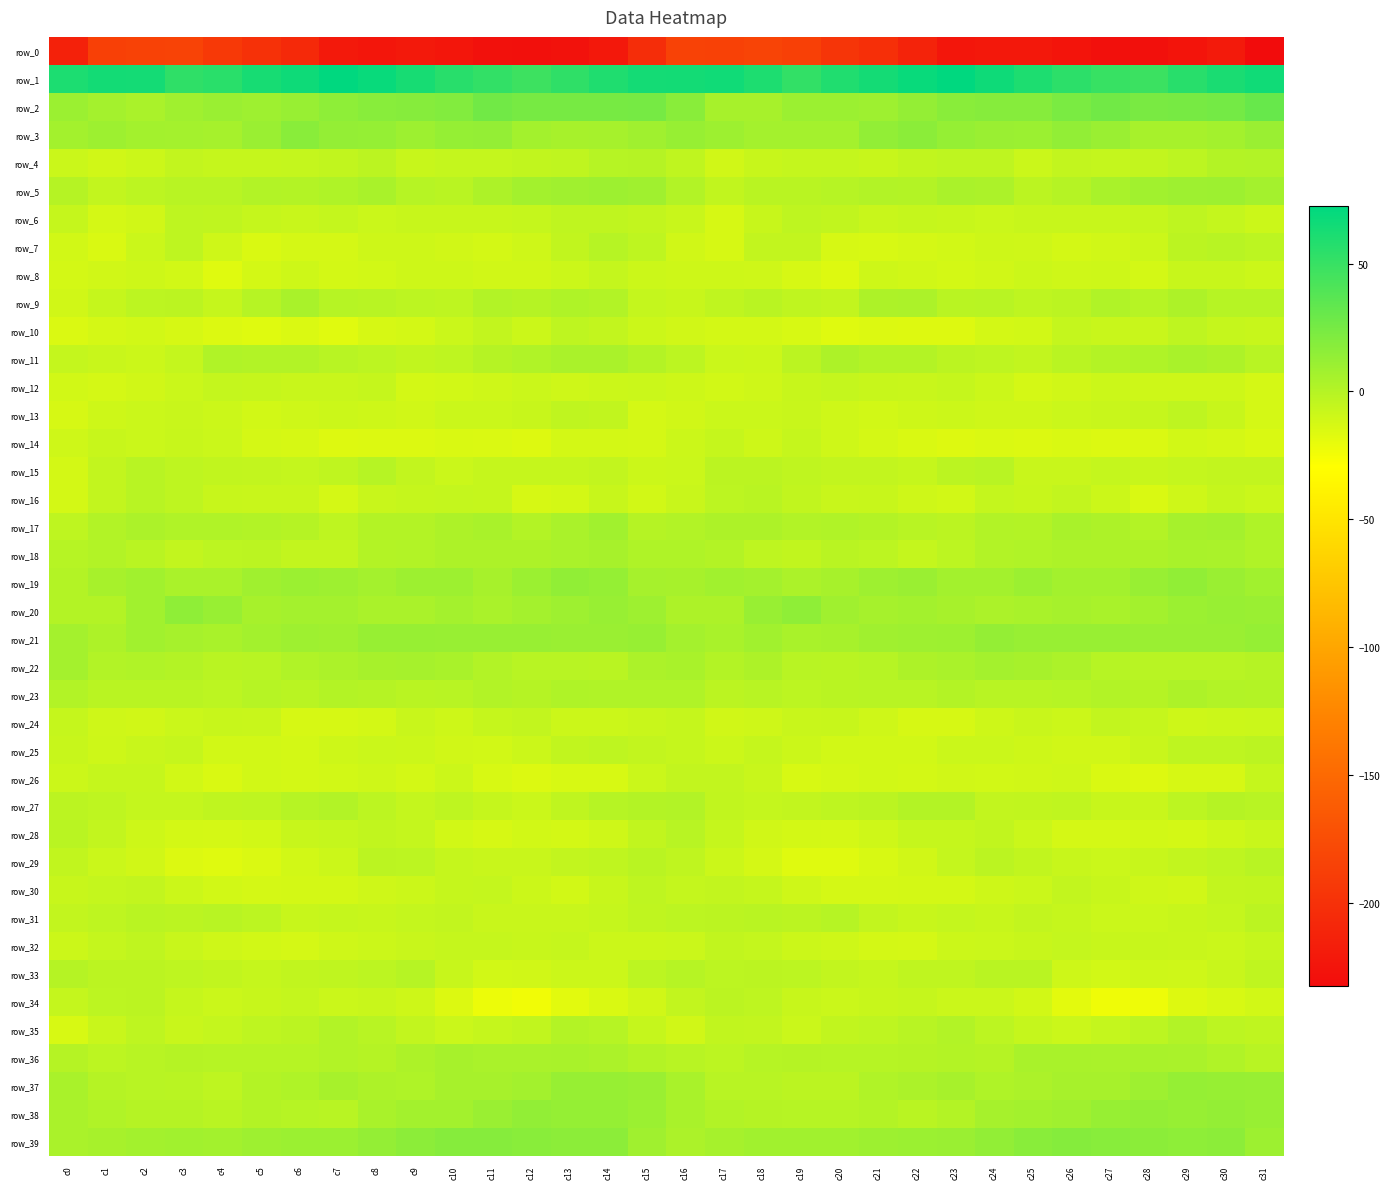

Reading left to right, transcribe all the data shown in this chart.

row_0: -213.8	-186.4	-184.8	-184.1	-193.4	-200.3	-206.9	-221.1	-223.4	-221.1	-223.9	-228.6	-229.7	-227.2	-221.5	-203.4	-184.8	-186.0	-183.2	-186.6	-197.0	-201.9	-212.0	-224.1	-221.6	-222.0	-225.6	-229.5	-229.2	-225.3	-219.7	-232.8
row_1: 60.5	64.1	63.9	53.1	55.3	62.7	65.9	72.1	68.4	62.8	55.9	51.7	47.8	53.0	59.8	63.9	64.3	65.7	59.9	52.0	59.0	63.5	68.5	72.4	66.0	60.2	54.1	50.2	48.2	56.0	61.7	65.4
row_2: 10.2	6.7	4.0	8.5	10.5	8.7	11.1	15.7	18.1	18.2	20.4	27.0	24.7	24.4	24.7	25.2	17.2	5.1	5.5	10.1	9.9	8.7	13.2	17.1	18.2	18.2	23.1	26.8	23.8	24.3	25.6	31.0
row_3: 7.1	9.6	7.1	6.8	6.0	10.6	17.3	13.2	12.2	9.3	12.6	12.8	7.1	5.4	6.2	8.6	12.1	9.2	6.7	6.6	6.7	14.0	16.5	12.5	10.9	9.9	13.7	10.7	5.5	5.6	7.2	10.6
row_4: -8.2	-10.6	-9.2	-5.4	-6.5	-6.7	-5.8	-4.6	-2.5	-7.3	-6.2	-5.8	-5.1	-4.0	-0.7	0.1	-4.5	-10.7	-7.0	-6.0	-6.1	-7.1	-5.0	-3.8	-3.7	-8.2	-5.2	-5.9	-5.1	-2.9	0.5	1.3
row_5: 0.1	-5.3	-2.8	-1.0	-1.5	0.9	0.6	2.4	4.8	-0.5	-2.0	2.9	7.4	8.4	9.4	8.1	0.9	-4.6	-1.7	-1.5	-0.6	1.0	0.8	4.3	3.5	-2.5	-0.2	4.8	7.6	8.8	9.3	6.6
row_6: -6.5	-12.4	-10.5	-3.8	-4.0	-6.8	-7.7	-5.9	-8.6	-7.3	-7.3	-7.3	-6.8	-4.1	-4.0	-5.3	-7.6	-12.9	-7.3	-3.4	-4.9	-7.5	-6.6	-7.1	-8.2	-7.3	-7.0	-7.4	-6.3	-3.4	-5.7	-8.7
row_7: -11.5	-14.3	-8.5	-3.6	-10.4	-14.4	-12.8	-12.5	-9.8	-9.6	-11.0	-11.7	-9.9	-4.8	-0.9	-3.6	-10.9	-12.9	-5.5	-5.3	-13.1	-13.5	-12.8	-11.3	-9.6	-9.9	-11.8	-10.8	-8.8	-2.6	-1.1	-2.8
row_8: -12.1	-10.8	-9.9	-11.2	-17.0	-11.7	-9.6	-11.8	-11.2	-9.8	-9.5	-10.6	-10.6	-9.1	-6.0	-8.9	-9.7	-9.7	-10.0	-13.4	-16.2	-9.5	-10.9	-11.7	-10.8	-9.2	-10.3	-9.8	-11.7	-7.1	-6.9	-8.7
row_9: -11.0	-6.6	-2.9	-2.5	-6.5	-0.7	4.8	-0.5	-1.2	-3.0	-3.6	1.1	0.1	2.3	1.0	-6.0	-7.0	-4.4	-2.1	-4.3	-5.6	2.7	3.3	-1.5	-1.3	-3.8	-2.2	1.7	-0.4	2.9	-0.5	-0.9
row_10: -14.9	-12.7	-11.6	-13.0	-15.4	-16.9	-14.7	-17.2	-13.1	-12.0	-8.2	-5.2	-9.1	-3.4	-5.7	-9.0	-10.7	-11.8	-12.0	-13.7	-16.6	-15.7	-15.9	-16.1	-12.2	-11.4	-5.8	-7.6	-7.5	-3.4	-6.4	-7.0
row_11: -5.8	-7.7	-9.1	-6.0	2.0	0.9	1.1	-1.4	-3.2	-4.6	-3.7	-0.0	1.5	4.4	4.0	0.8	-2.9	-8.3	-8.9	-2.6	2.7	0.5	0.6	-2.2	-3.5	-5.5	-1.6	0.4	2.2	5.0	2.7	-1.3
row_12: -11.4	-12.4	-10.7	-8.3	-5.7	-6.9	-7.6	-7.6	-6.9	-11.8	-11.4	-10.4	-8.5	-10.4	-8.8	-8.5	-9.7	-11.6	-10.1	-7.0	-6.1	-7.1	-7.7	-6.7	-8.7	-12.4	-10.9	-9.2	-9.7	-9.7	-9.5	-12.4
row_13: -13.3	-9.4	-8.3	-7.7	-9.0	-11.2	-10.4	-9.1	-9.5	-10.7	-8.6	-8.3	-7.0	-4.4	-4.6	-12.3	-10.9	-8.3	-8.4	-7.9	-9.9	-11.3	-9.3	-9.2	-10.2	-10.0	-8.5	-7.6	-6.6	-3.5	-6.9	-12.5
row_14: -9.9	-7.4	-8.6	-7.2	-8.1	-12.8	-13.2	-16.3	-15.4	-15.7	-14.3	-15.0	-15.8	-12.0	-11.8	-12.3	-8.8	-6.9	-9.3	-6.4	-10.3	-12.6	-14.6	-16.4	-15.0	-15.6	-14.3	-15.6	-14.9	-11.4	-12.4	-14.0
row_15: -11.9	-5.4	-1.2	-3.8	-4.8	-5.6	-6.3	-4.3	-0.7	-5.5	-8.3	-6.7	-6.5	-6.4	-5.3	-9.0	-8.5	-2.4	-2.5	-4.0	-5.3	-5.6	-6.8	-2.2	-1.3	-7.8	-7.7	-6.3	-7.2	-5.7	-5.2	-5.7
row_16: -12.2	-5.2	-1.3	-3.5	-7.1	-8.1	-7.8	-12.3	-7.7	-6.6	-6.2	-6.4	-13.0	-12.0	-7.3	-11.4	-8.0	-3.0	-1.6	-4.8	-7.9	-7.5	-9.9	-11.2	-6.1	-7.3	-5.2	-9.1	-14.1	-9.9	-6.7	-8.5
row_17: -3.8	1.4	3.7	1.9	1.6	1.3	-0.2	-3.3	0.5	0.5	2.9	4.8	0.4	4.0	7.5	-0.1	1.2	2.9	3.1	1.5	2.0	0.6	-1.5	-2.1	0.9	0.7	4.8	2.7	0.7	6.1	6.6	2.2
row_18: -0.9	1.1	-2.1	-5.5	-2.9	-2.1	-5.4	-5.3	0.7	1.3	3.0	2.8	3.2	4.2	5.1	2.4	2.6	0.7	-3.8	-5.0	-1.8	-3.3	-5.9	-3.1	1.1	2.0	3.0	3.2	2.9	4.8	4.4	2.0
row_19: 0.7	5.4	7.6	4.4	4.2	8.0	10.1	8.9	6.3	9.5	9.4	5.5	10.0	14.3	12.4	6.1	5.2	7.5	6.6	3.7	5.4	9.1	10.7	6.9	7.3	10.3	7.3	6.9	11.6	14.5	10.8	7.9
row_20: 0.8	0.6	7.9	14.6	11.3	5.5	6.3	6.7	4.0	3.9	6.3	4.3	6.3	9.2	11.2	8.7	2.9	2.7	11.4	14.6	8.4	5.6	6.9	5.6	3.6	4.8	5.7	4.7	7.3	10.1	11.3	10.9
row_21: 6.6	3.1	7.5	6.0	4.9	6.9	9.1	8.4	12.2	12.0	11.2	11.4	11.4	10.7	10.6	11.8	6.7	4.8	7.6	5.0	5.3	8.2	8.8	9.7	12.8	11.2	11.1	11.6	11.0	10.7	11.0	12.4
row_22: 6.5	1.0	2.0	0.6	-2.0	-1.2	1.7	3.8	5.4	5.8	4.5	1.1	-1.3	-1.0	-1.7	3.3	4.8	0.6	2.9	-1.4	-1.7	-0.4	2.8	4.0	6.3	5.5	3.5	-0.5	-1.3	-1.3	-1.3	-0.0
row_23: 0.9	-2.1	-1.6	-1.6	-3.2	-0.9	-1.7	0.3	-0.3	-1.7	-1.2	1.4	-0.3	2.1	1.8	1.9	1.8	-2.3	-1.0	-2.8	-2.0	-1.0	-1.4	0.9	-1.1	-1.4	-0.4	1.0	-0.1	2.9	1.0	0.5
row_24: -6.5	-10.4	-10.6	-8.1	-7.5	-8.0	-12.9	-13.1	-11.8	-7.5	-9.3	-6.6	-5.3	-8.8	-9.0	-7.6	-6.3	-10.5	-10.0	-7.7	-7.0	-10.0	-13.3	-13.0	-9.8	-7.7	-9.2	-5.3	-6.6	-9.3	-9.1	-8.6
row_25: -7.4	-9.6	-7.7	-6.6	-11.6	-11.1	-11.8	-9.4	-8.5	-9.0	-10.6	-11.2	-8.9	-4.7	-3.4	-5.6	-6.8	-9.0	-6.8	-8.9	-11.4	-11.4	-11.2	-8.6	-8.3	-9.8	-10.9	-10.5	-8.0	-3.4	-3.8	-2.1
row_26: -9.3	-6.3	-6.4	-11.1	-14.3	-11.6	-11.8	-11.4	-10.3	-11.8	-9.2	-13.7	-15.6	-13.6	-13.8	-8.6	-5.2	-5.2	-7.9	-13.7	-12.7	-11.6	-11.7	-10.5	-11.5	-10.6	-10.2	-14.6	-15.9	-13.2	-13.2	-6.6
row_27: -2.3	-3.5	-6.1	-5.9	-4.0	-3.4	-0.5	1.1	-2.9	-6.0	-3.6	-6.4	-8.5	-4.4	-0.8	0.9	1.1	-4.8	-6.2	-5.4	-3.8	-2.3	0.3	0.7	-5.3	-4.9	-4.3	-7.5	-7.8	-2.8	-0.3	-0.9
row_28: -2.1	-5.3	-9.6	-11.8	-12.3	-11.4	-7.1	-6.9	-5.0	-6.2	-11.3	-13.0	-11.3	-11.9	-10.3	-5.0	-1.0	-6.9	-10.7	-12.0	-12.6	-9.9	-6.4	-6.8	-4.7	-8.1	-12.5	-12.5	-11.3	-12.0	-9.4	-8.0
row_29: -4.5	-8.1	-10.5	-15.6	-17.0	-15.0	-11.5	-8.7	-2.6	-3.2	-6.7	-7.7	-7.8	-5.6	-4.3	-1.8	-4.3	-8.9	-12.4	-16.5	-16.5	-13.7	-10.7	-6.1	-2.2	-4.7	-7.1	-8.2	-7.0	-5.2	-3.3	-1.2
row_30: -7.3	-6.1	-5.6	-9.0	-11.6	-12.6	-12.2	-12.1	-10.1	-8.9	-6.6	-6.1	-9.0	-11.2	-7.3	-3.5	-6.2	-5.1	-6.7	-10.1	-12.3	-12.7	-11.8	-12.0	-9.4	-8.4	-5.7	-7.2	-10.3	-10.7	-5.2	-4.5
row_31: -5.2	-3.8	-1.6	-2.2	-1.2	-3.0	-7.2	-6.4	-7.2	-5.9	-5.6	-7.9	-8.0	-8.0	-6.6	-4.3	-3.2	-2.7	-1.7	-2.4	-0.6	-5.4	-7.2	-6.2	-7.2	-5.1	-6.6	-8.2	-8.5	-7.3	-5.8	-2.5
row_32: -9.0	-5.9	-4.4	-8.0	-10.0	-11.1	-12.7	-10.3	-8.8	-7.9	-6.4	-6.7	-7.4	-6.7	-8.9	-9.0	-8.1	-4.5	-5.8	-8.7	-10.2	-11.9	-12.7	-9.1	-8.6	-7.1	-6.3	-7.4	-7.0	-7.8	-8.5	-6.7
row_33: -0.1	-2.3	-2.5	-3.4	-4.9	-6.3	-5.0	-4.2	-2.9	-0.9	-7.1	-11.5	-10.6	-9.3	-9.2	-3.2	-0.4	-2.9	-2.6	-3.3	-5.6	-6.5	-4.3	-4.0	-1.9	-2.0	-9.7	-11.6	-9.7	-10.0	-7.6	-4.5
row_34: -6.1	-3.0	-2.6	-6.3	-8.1	-7.4	-6.0	-8.5	-7.9	-9.8	-15.7	-22.0	-23.9	-17.9	-14.1	-10.5	-5.6	-2.6	-3.5	-7.0	-8.2	-7.0	-6.3	-8.6	-8.4	-11.5	-18.2	-23.4	-22.5	-15.9	-13.8	-11.5
row_35: -13.8	-7.7	-3.5	-8.0	-6.3	-3.8	-2.3	0.9	-1.0	-5.3	-8.2	-6.5	-4.9	0.4	-0.9	-6.6	-10.8	-4.8	-5.1	-8.2	-4.7	-3.7	-0.9	1.4	-3.1	-6.3	-8.4	-5.7	-3.2	1.0	-2.8	-4.5
row_36: 0.0	-2.7	-1.3	-0.2	-0.6	-0.5	-0.5	1.3	-0.3	2.8	5.3	3.9	4.3	4.7	3.4	0.7	-1.4	-2.8	-0.5	-0.2	-0.6	-0.3	0.0	0.7	0.2	4.5	4.5	4.0	4.6	4.4	1.8	-1.4
row_37: 4.7	0.3	-1.2	-1.6	-3.5	0.7	2.2	5.4	3.2	2.6	5.0	5.3	7.0	11.8	12.1	11.0	4.6	-1.0	-1.0	-2.5	-2.6	1.8	3.3	5.1	2.4	3.4	5.3	5.6	8.7	12.3	12.0	11.2
row_38: 4.3	2.0	0.2	-0.1	-1.6	0.4	-0.9	-1.2	4.5	7.0	7.3	10.4	13.5	12.3	12.8	10.2	4.5	0.9	0.2	-0.8	-0.8	0.5	-1.7	0.3	6.0	7.1	8.5	11.8	13.2	11.9	13.3	11.2
row_39: 4.3	5.2	7.2	8.0	7.1	8.7	10.2	10.1	12.9	15.8	18.7	18.2	17.0	15.9	16.1	8.6	3.4	5.9	7.6	7.6	7.5	9.6	10.1	10.8	13.9	17.4	19.0	17.7	16.4	15.4	16.3	9.3